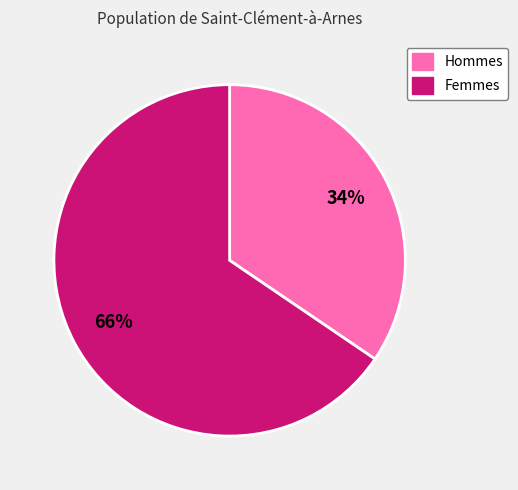

Is there any slice that represents more than half of the pie?

Yes